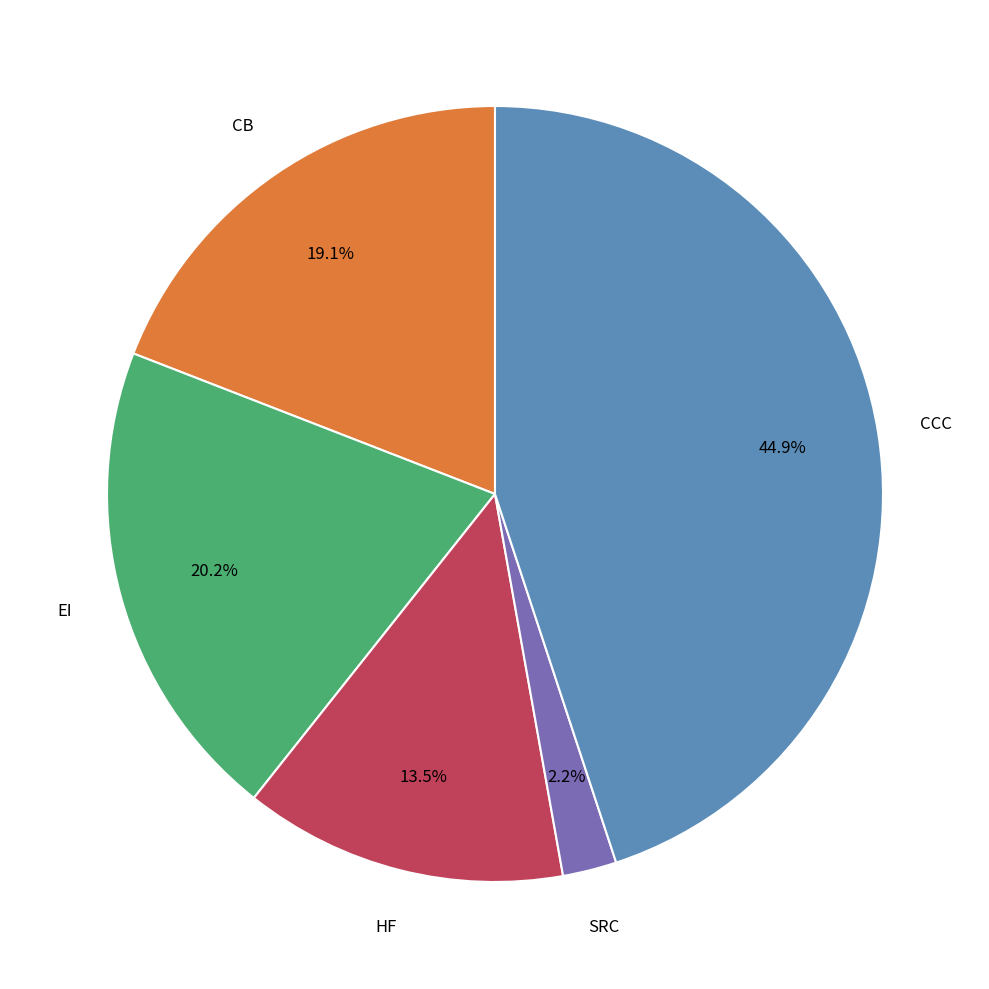

Which slice is the largest?

CCC